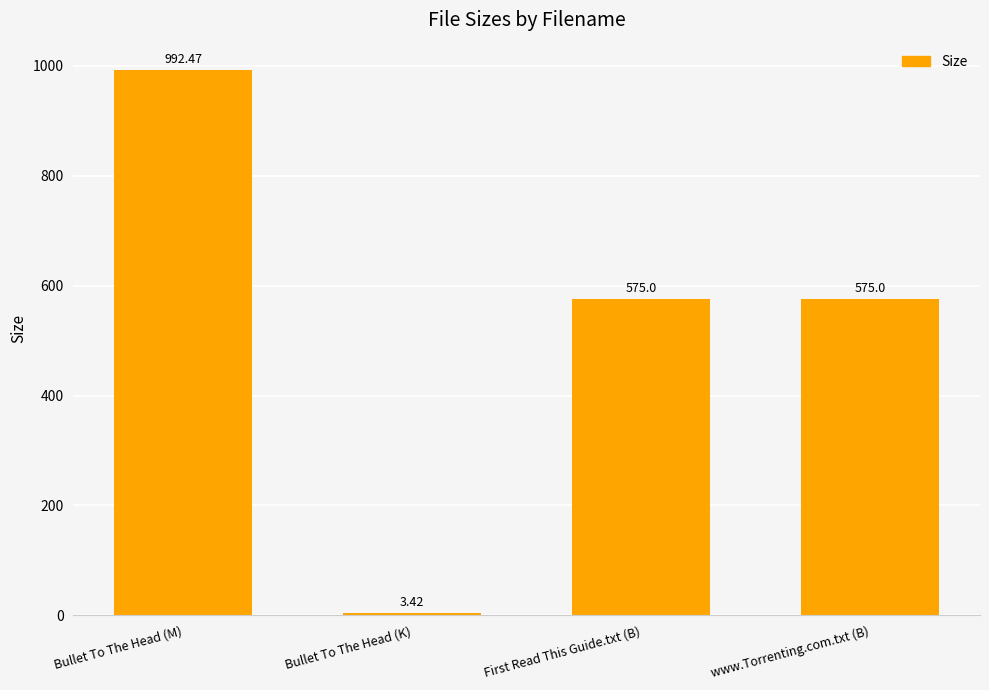

Between Bullet To The Head (K) and www.Torrenting.com.txt (B), which is larger?

www.Torrenting.com.txt (B)